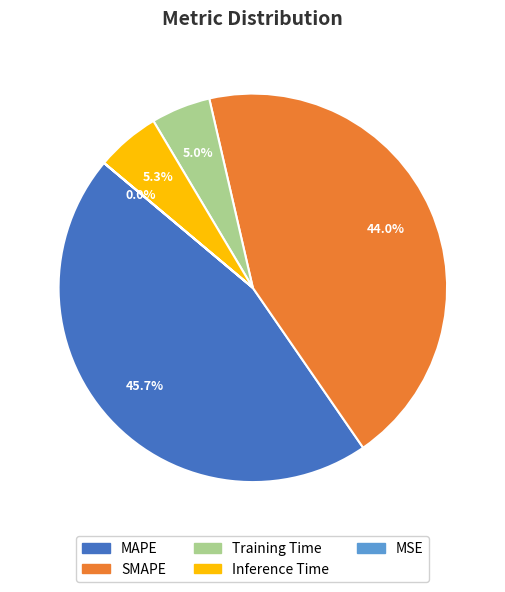

What is the largest slice in the pie chart?

MAPE